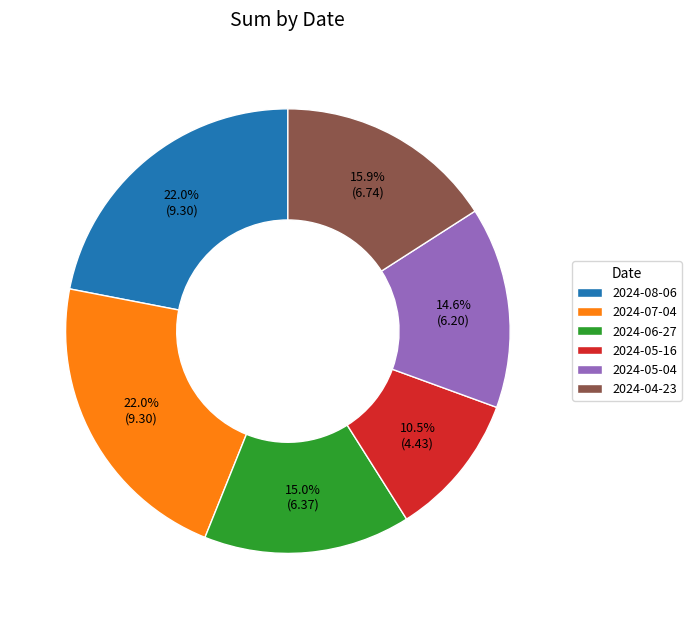

To the nearest percent, what is the average slice percentage?

17%